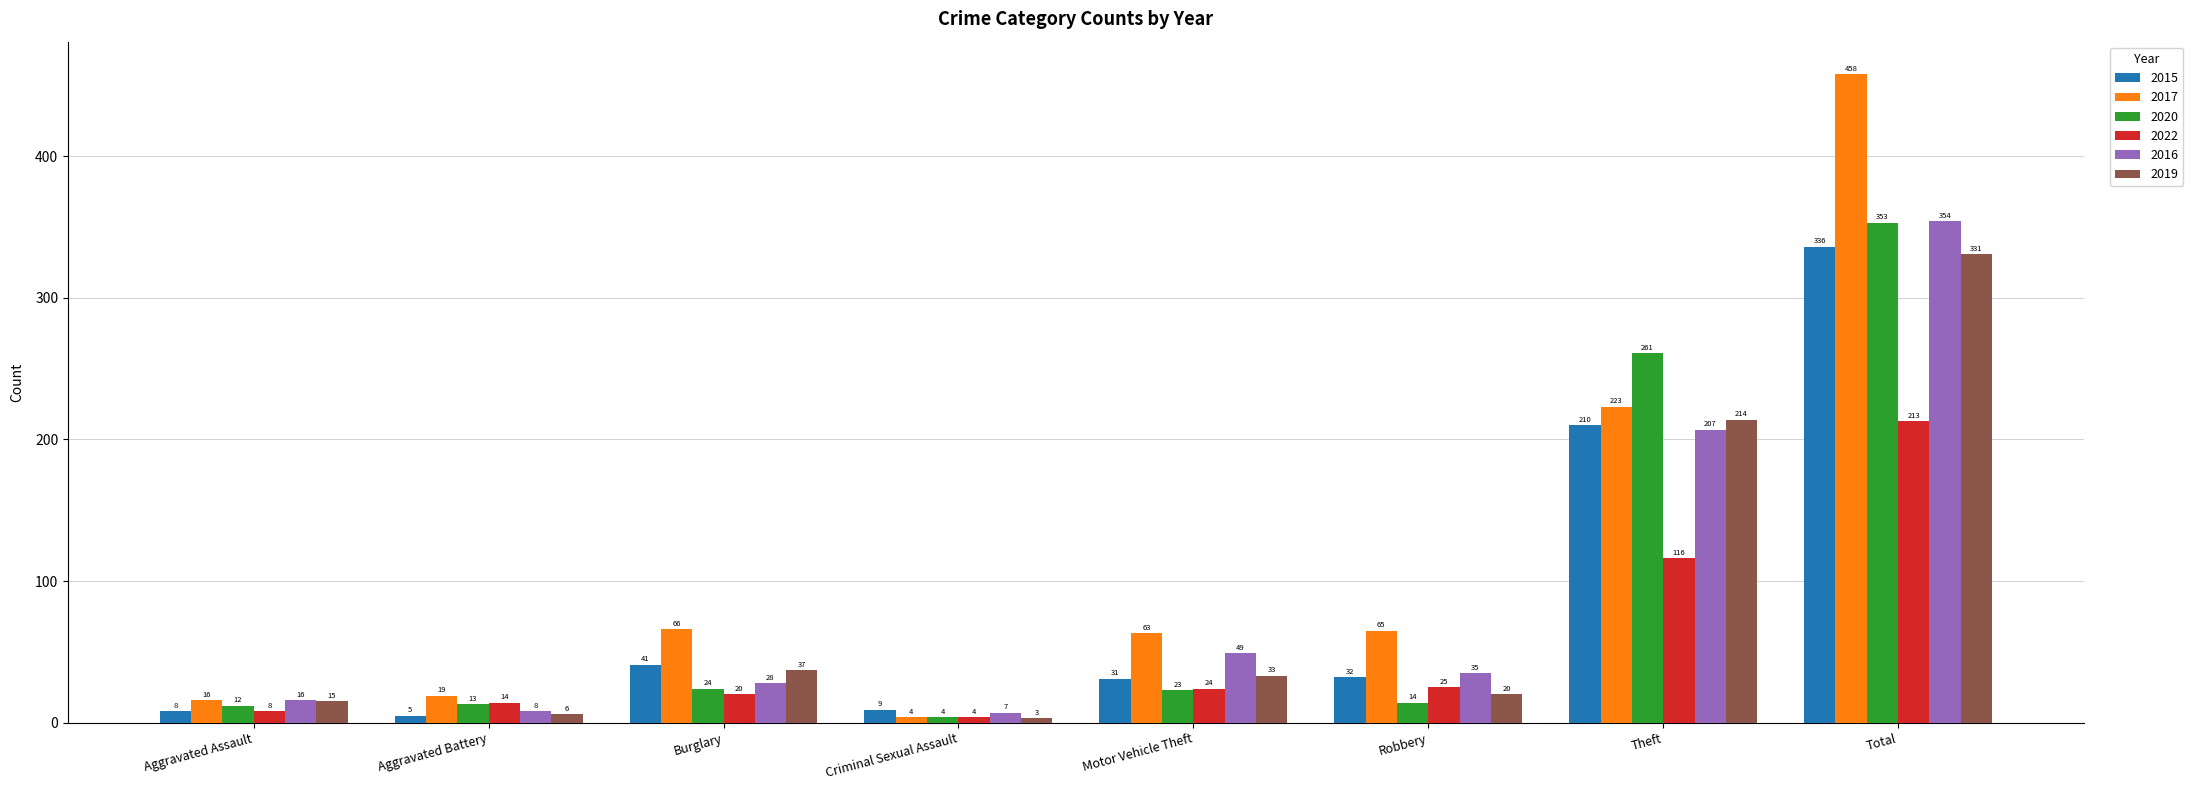

Is the value of 2022 at Total greater than the value of 2019 at Aggravated Assault?

Yes